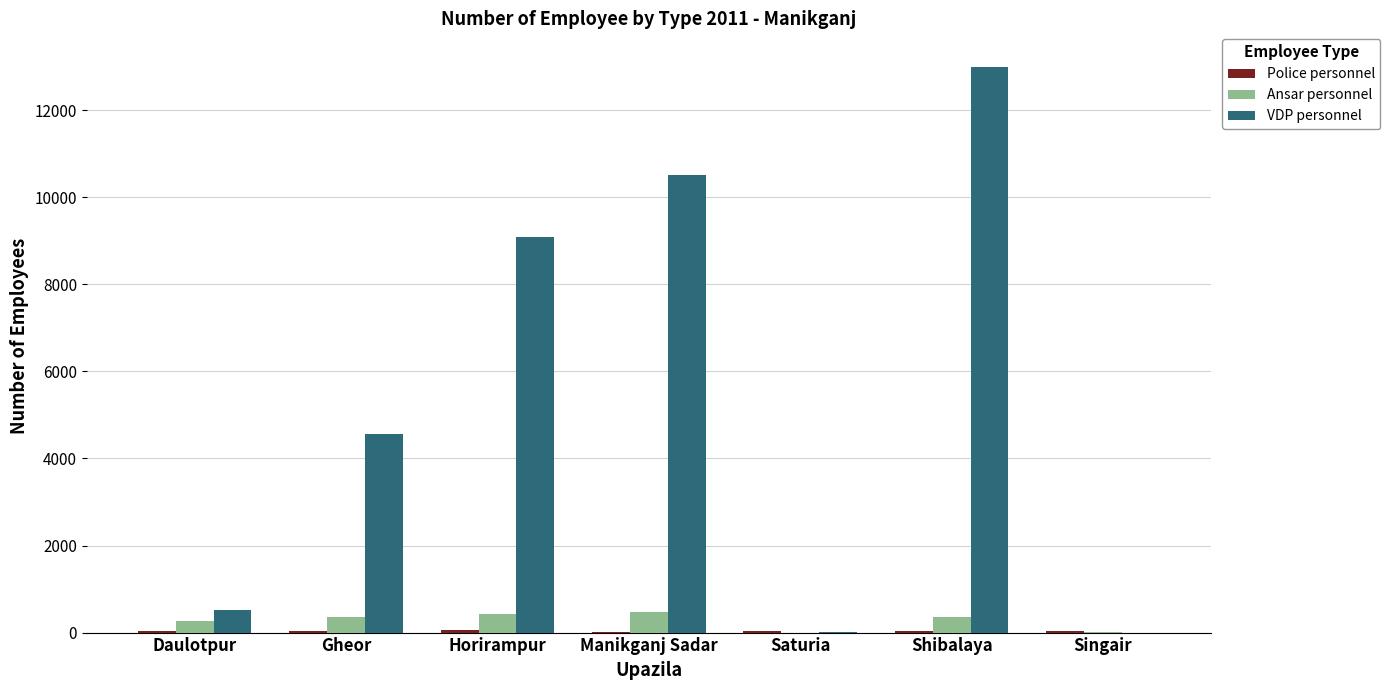

Is the value of VDP personnel at Daulotpur greater than the value of Ansar personnel at Shibalaya?

Yes